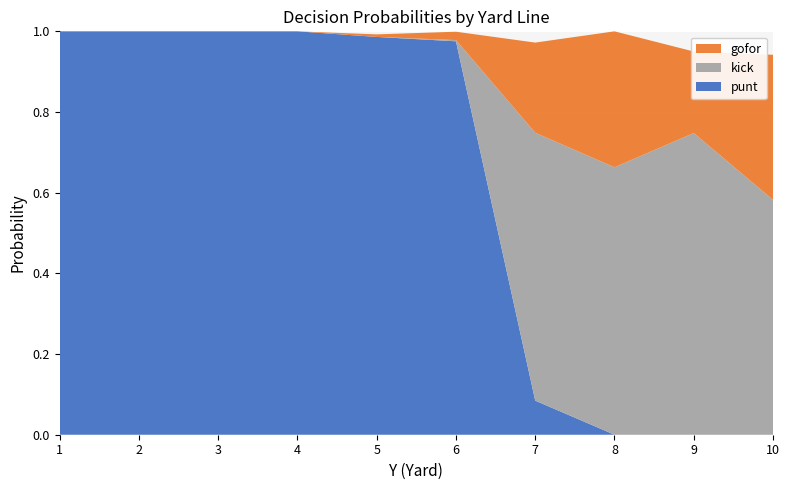

True or false: punt has a value of 0.2 at 5.

False